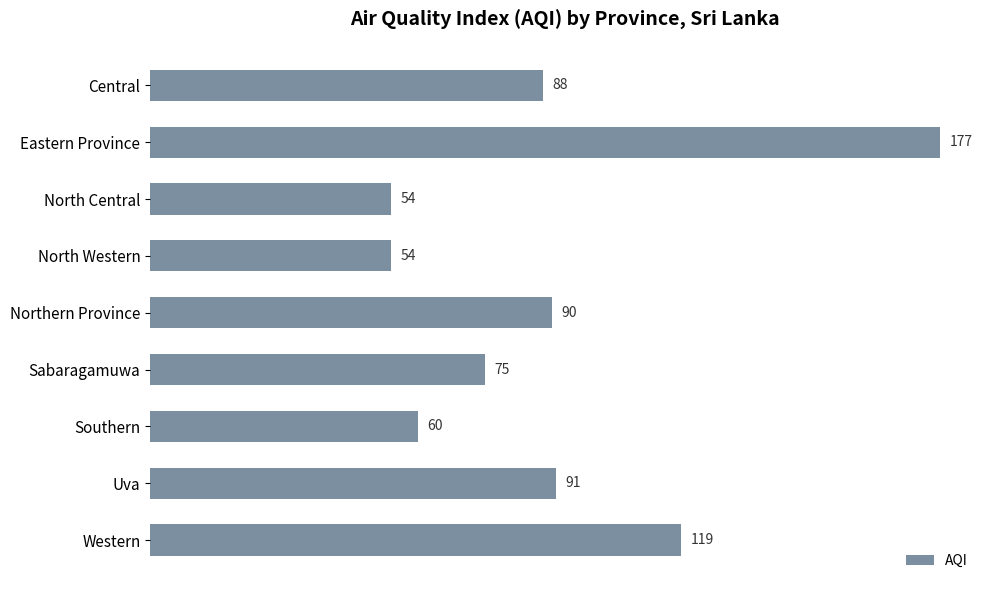

Reading top to bottom, extract all data points from this chart.

Central=88	Eastern Province=177	North Central=54	North Western=54	Northern Province=90	Sabaragamuwa=75	Southern=60	Uva=91	Western=119